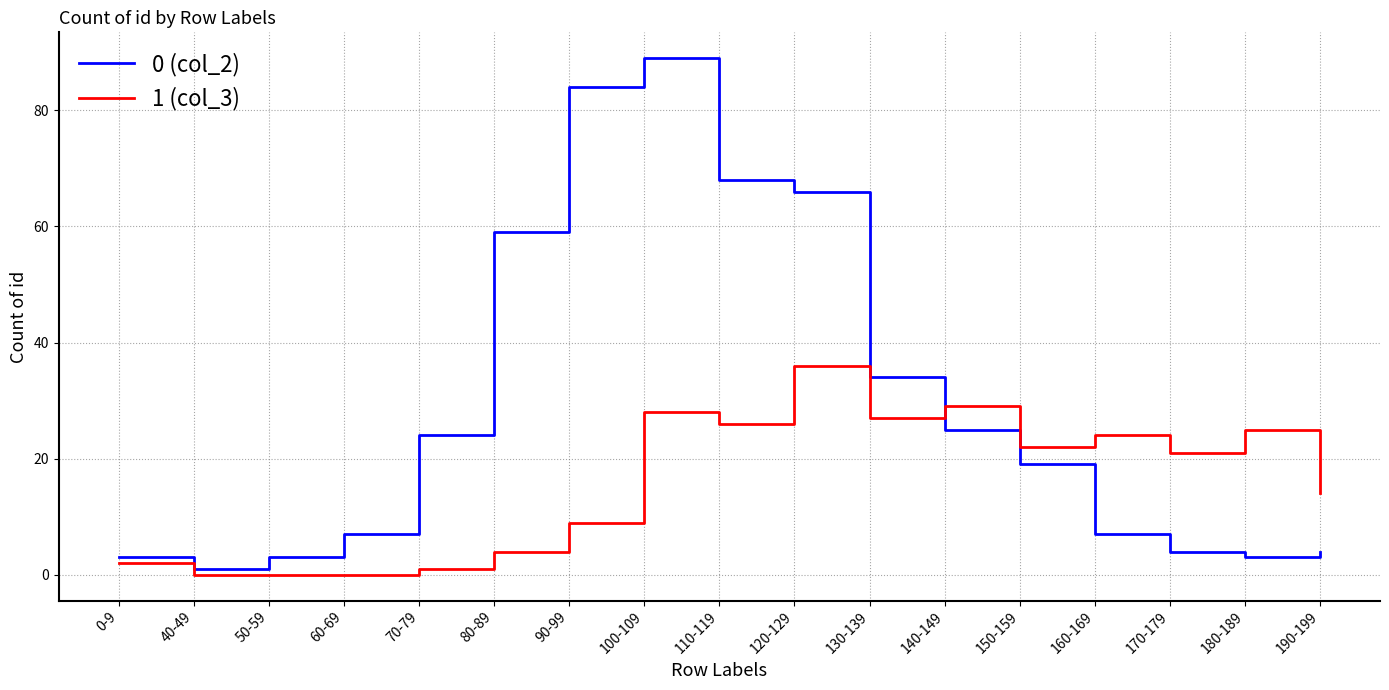

The value of 1 (col_3) at 40-49 is -19. True or false?

False